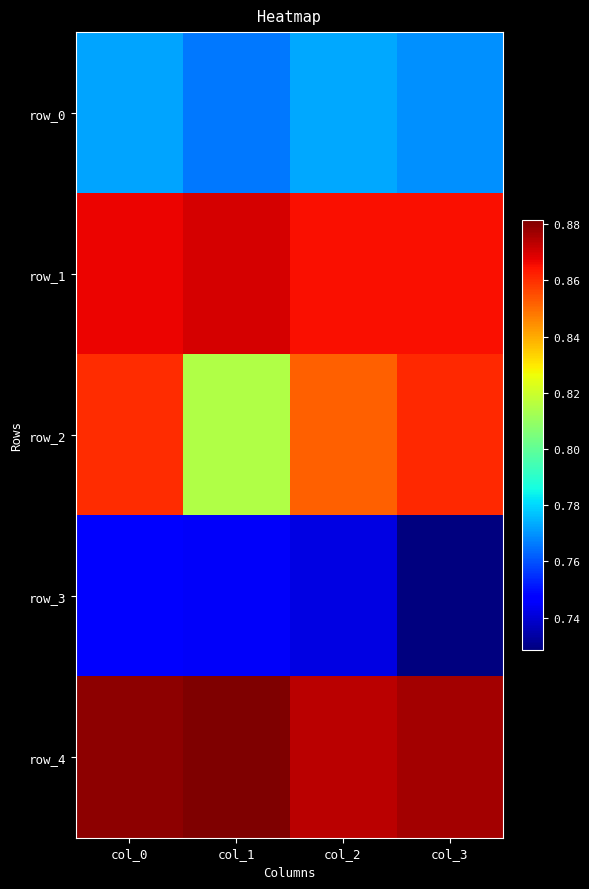

What is the total value across all series at col_3?

4.1